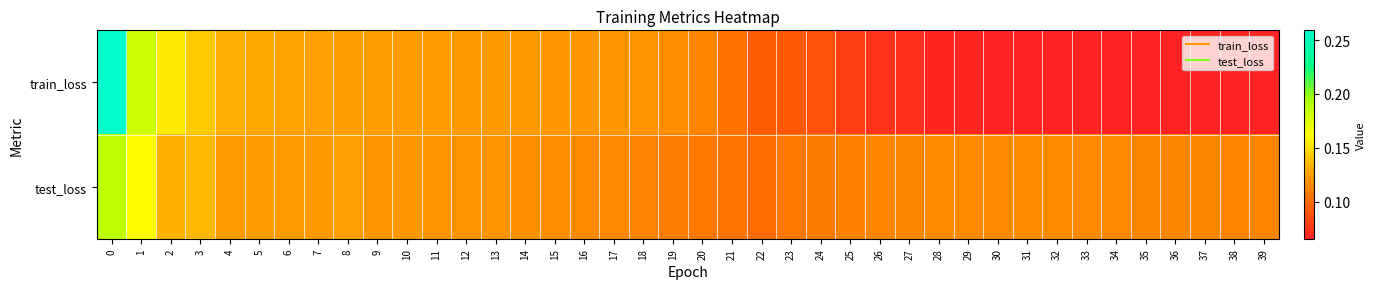

Which series changed the most between 11 and 23?

train_loss